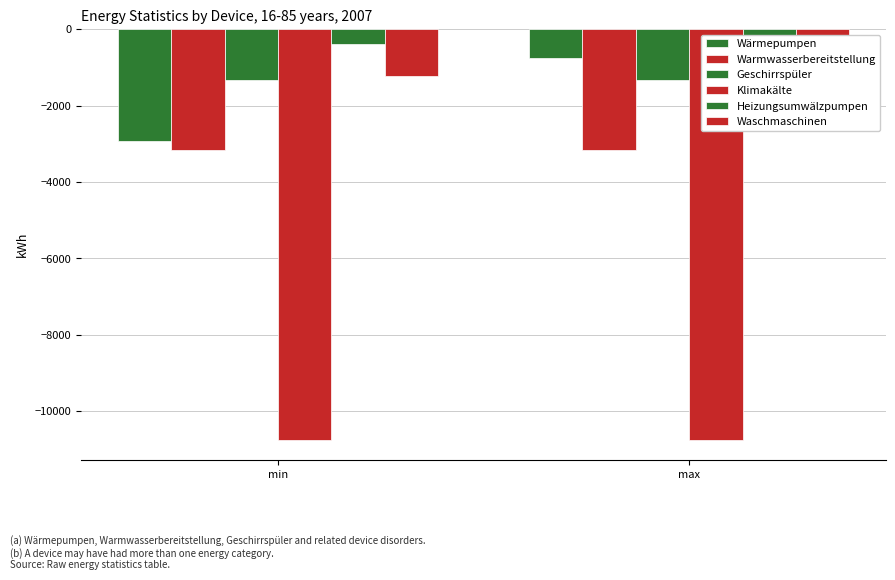

What is the value of the Wärmepumpen bar at the 1st from the left?

-2920.5